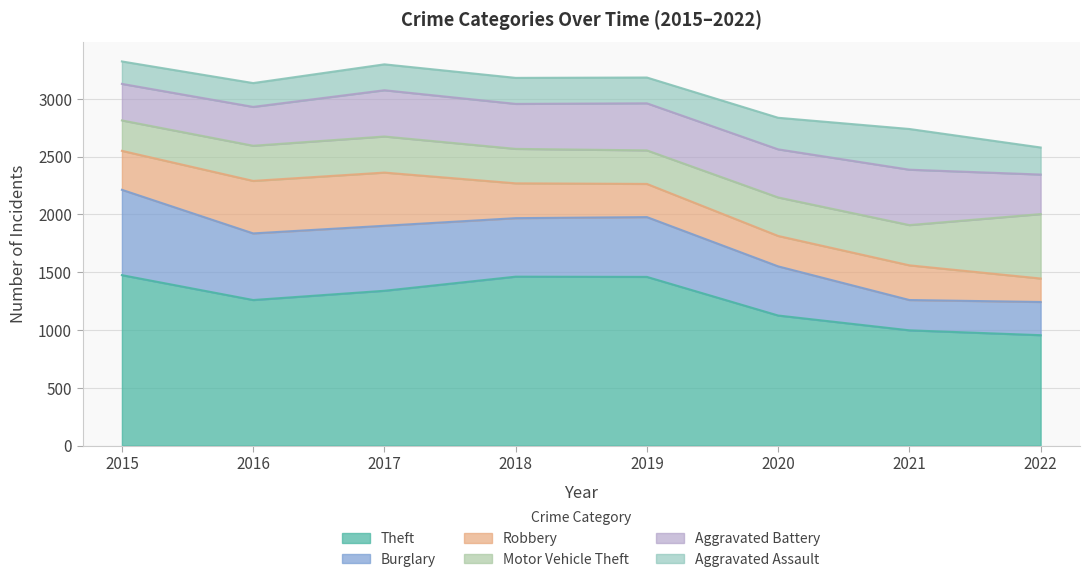

Is it true that Robbery equals 485 at 2019?

False